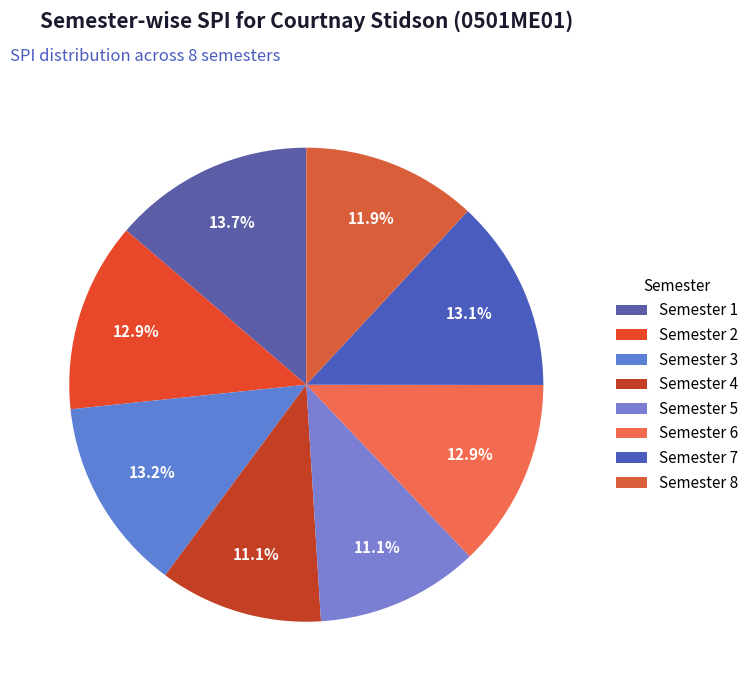

Rank the categories by value from highest to lowest.

Semester 1, Semester 3, Semester 7, Semester 2, Semester 6, Semester 8, Semester 4, Semester 5